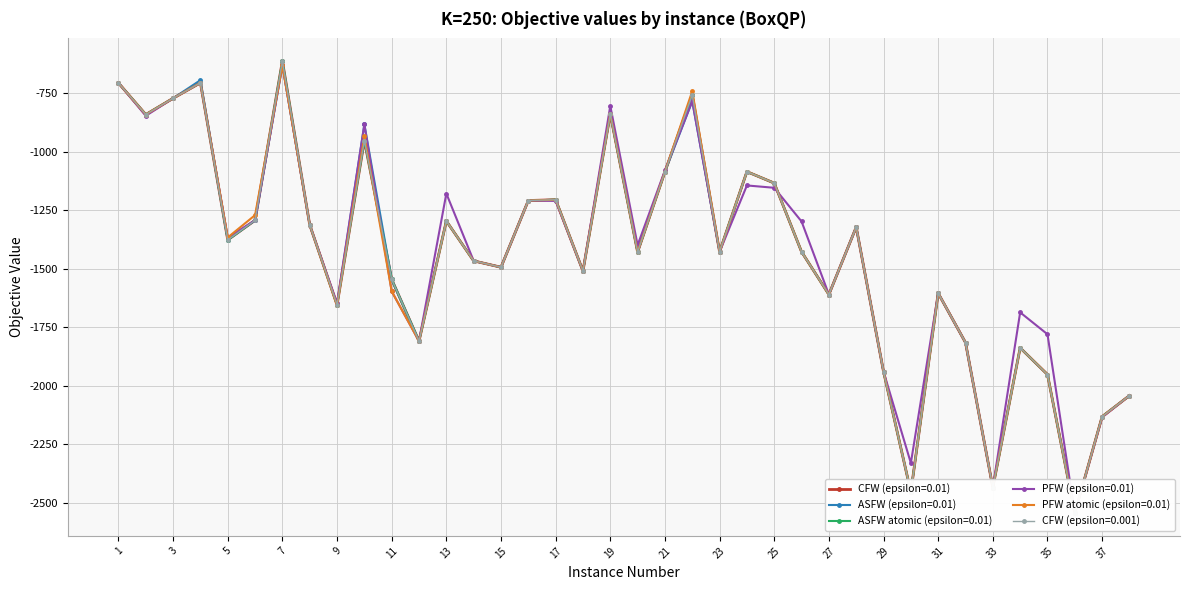

The ASFW (epsilon=0.01) series shows -1292.3 at 30. True or false?

False